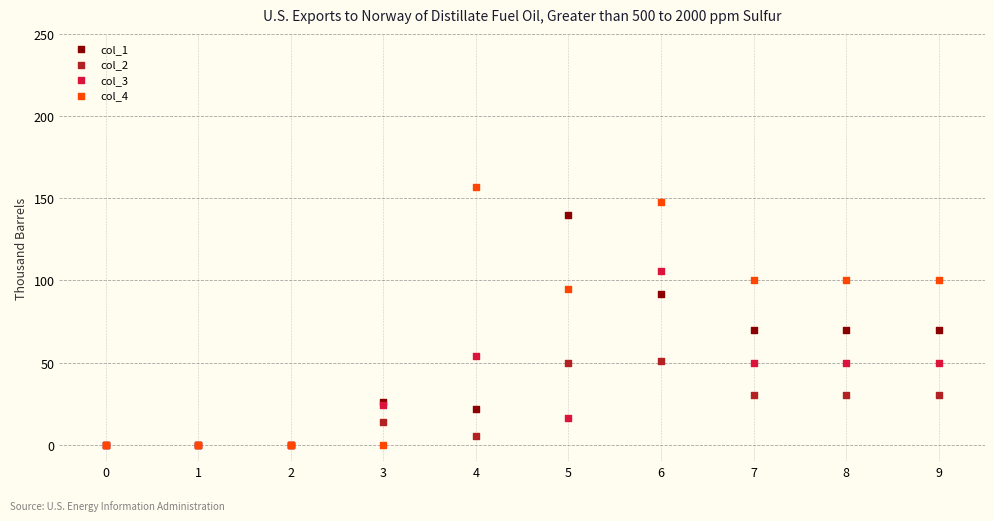

What are all the series names shown in the legend?

col_1, col_2, col_3, col_4